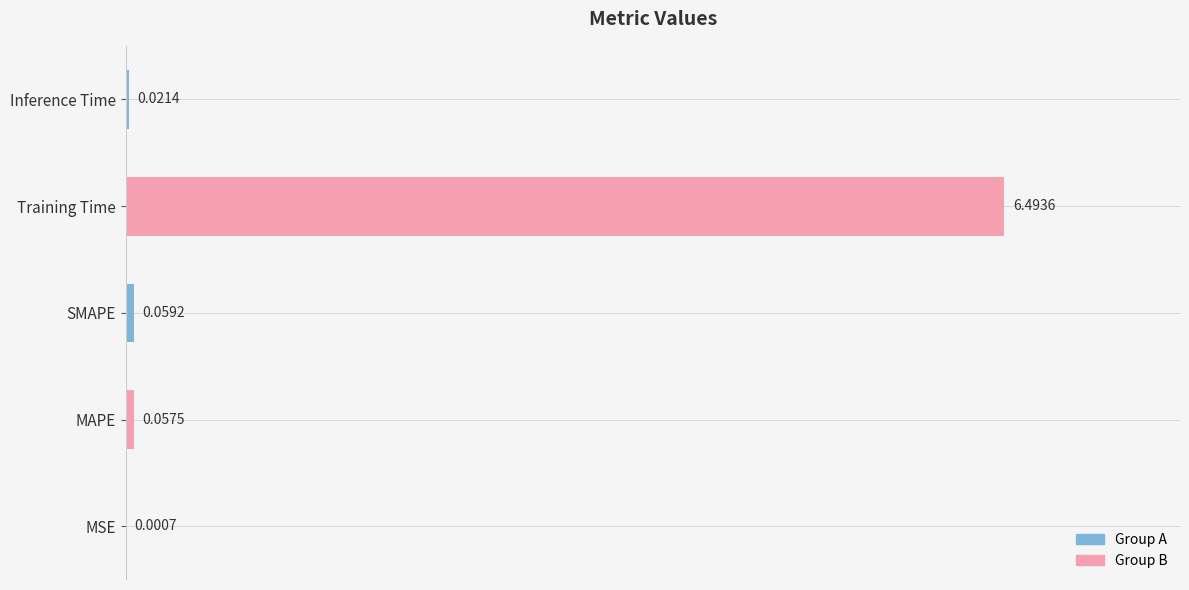

Between Training Time and Inference Time, which is larger?

Training Time